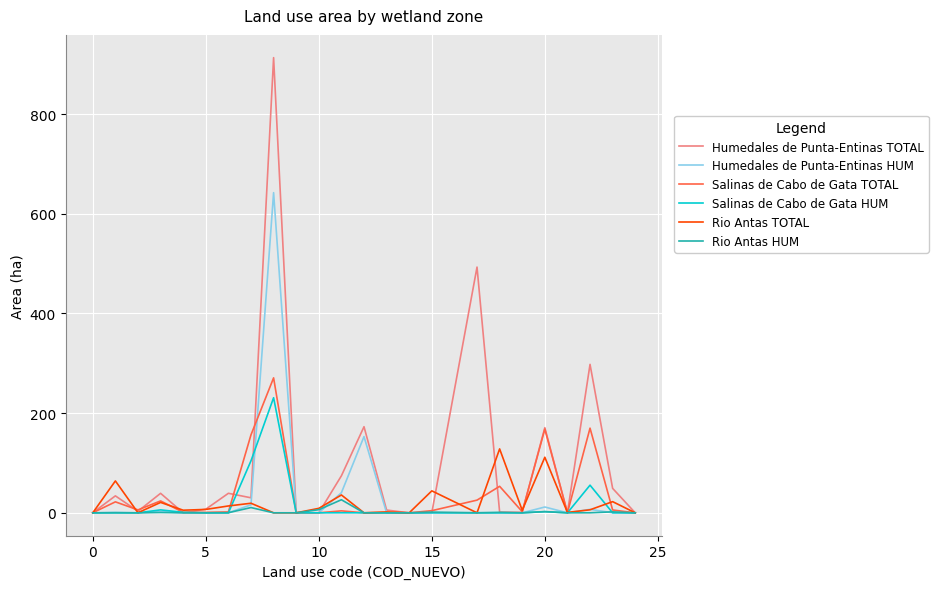

What is the highest value of the Rio Antas TOTAL series?

128.2